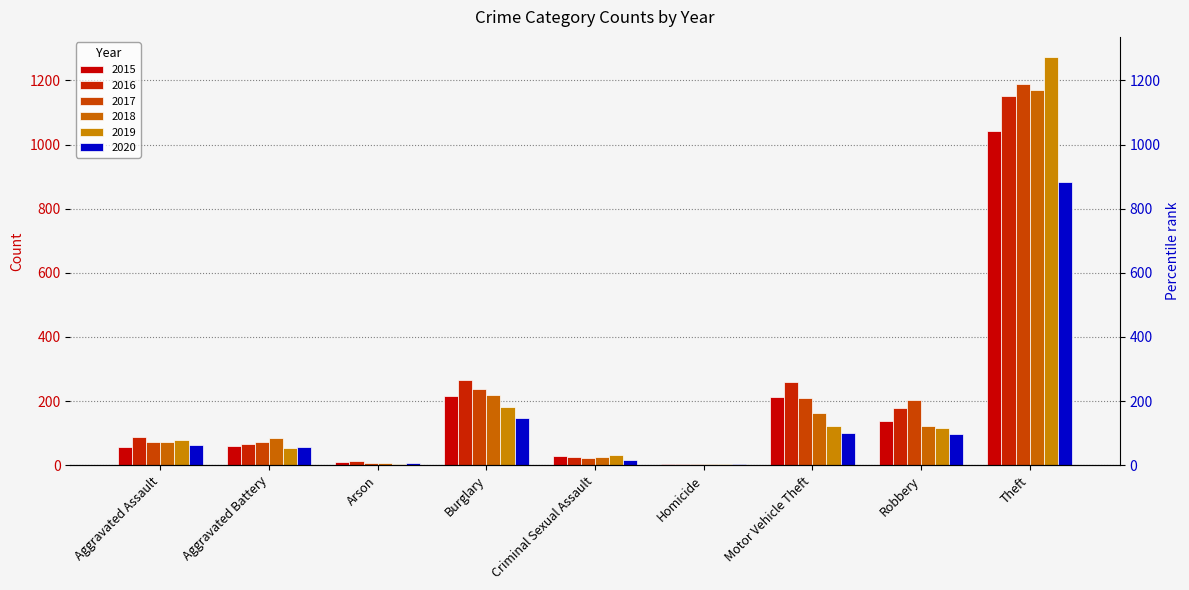

Reading left to right, extract all data points from this chart.

2015: Aggravated Assault=56	Aggravated Battery=60	Arson=10	Burglary=216	Criminal Sexual Assault=29	Homicide=5	Motor Vehicle Theft=212	Robbery=139	Theft=1041
2016: Aggravated Assault=88	Aggravated Battery=66	Arson=12	Burglary=266	Criminal Sexual Assault=26	Homicide=4	Motor Vehicle Theft=259	Robbery=178	Theft=1151
2017: Aggravated Assault=72	Aggravated Battery=71	Arson=7	Burglary=237	Criminal Sexual Assault=22	Homicide=4	Motor Vehicle Theft=208	Robbery=202	Theft=1188
2018: Aggravated Assault=72	Aggravated Battery=86	Arson=7	Burglary=218	Criminal Sexual Assault=24	Homicide=4	Motor Vehicle Theft=163	Robbery=121	Theft=1170
2019: Aggravated Assault=80	Aggravated Battery=53	Arson=5	Burglary=182	Criminal Sexual Assault=31	Homicide=4	Motor Vehicle Theft=123	Robbery=116	Theft=1272
2020: Aggravated Assault=62	Aggravated Battery=57	Arson=7	Burglary=146	Criminal Sexual Assault=16	Homicide=5	Motor Vehicle Theft=99	Robbery=97	Theft=884